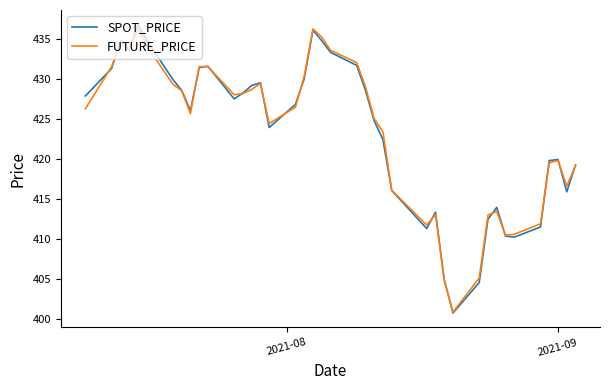

Count the number of data series in this chart.

2